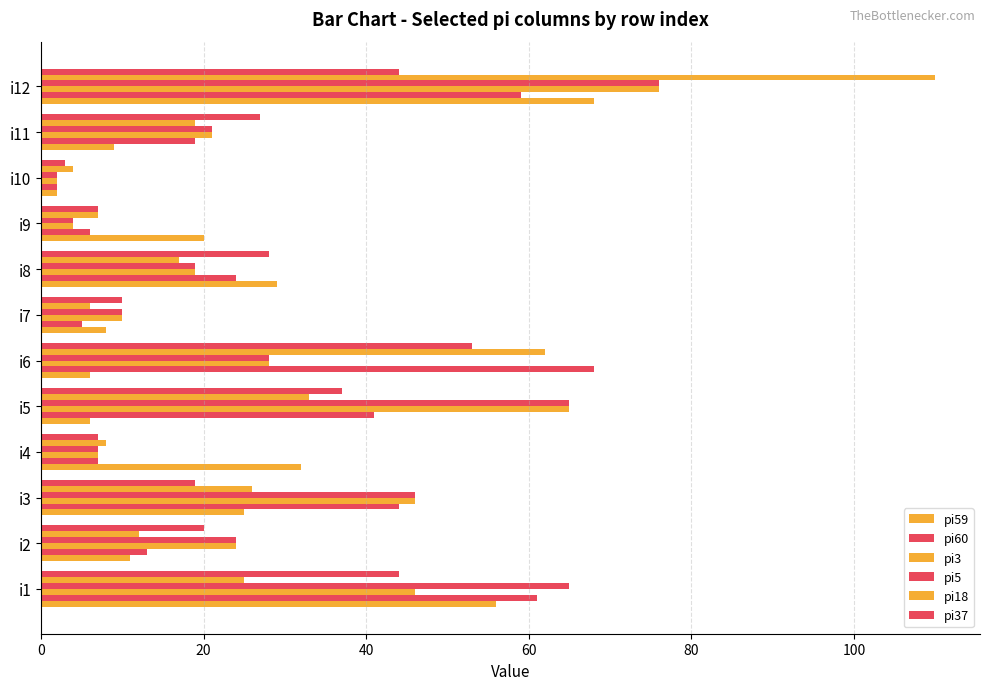

How many data points in pi5 are less than 24?

6